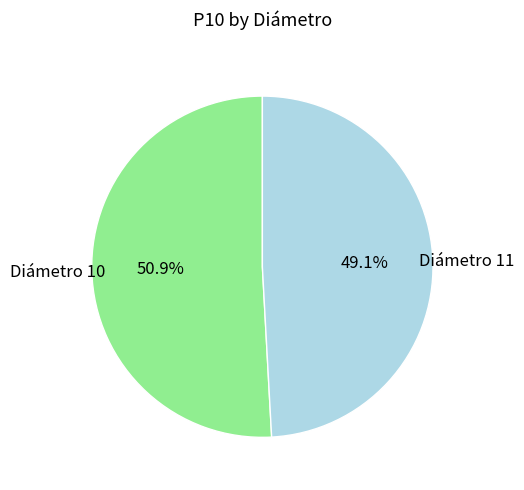

How many segments does this pie chart have?

2